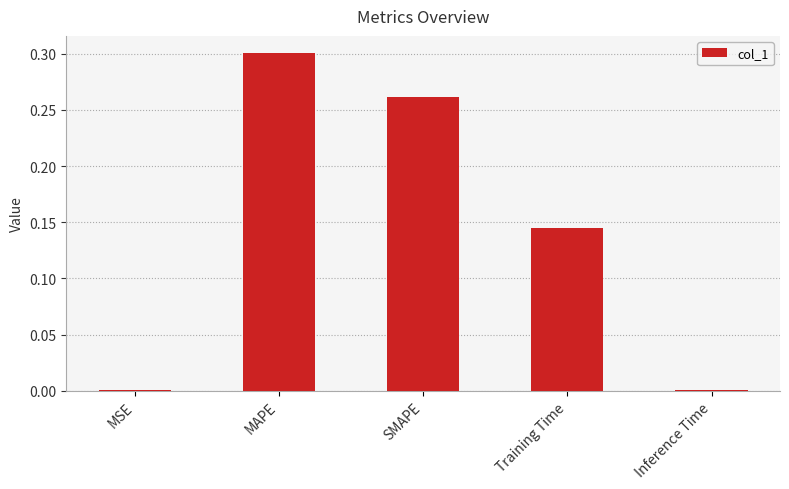

Which has a higher value, Inference Time or MAPE?

MAPE